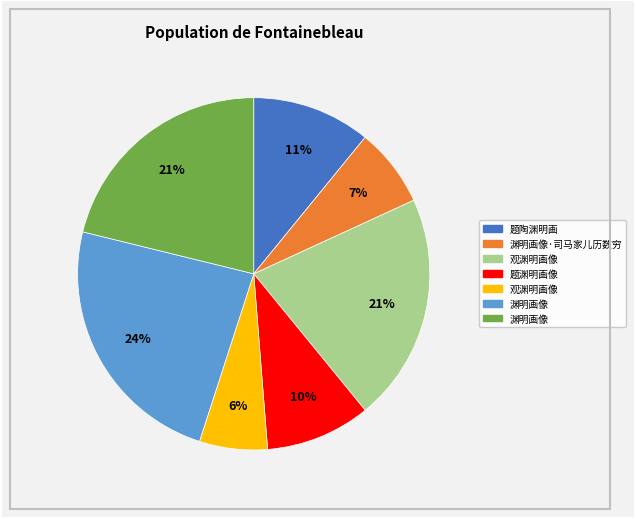

To the nearest percent, what is the average slice percentage?

14%